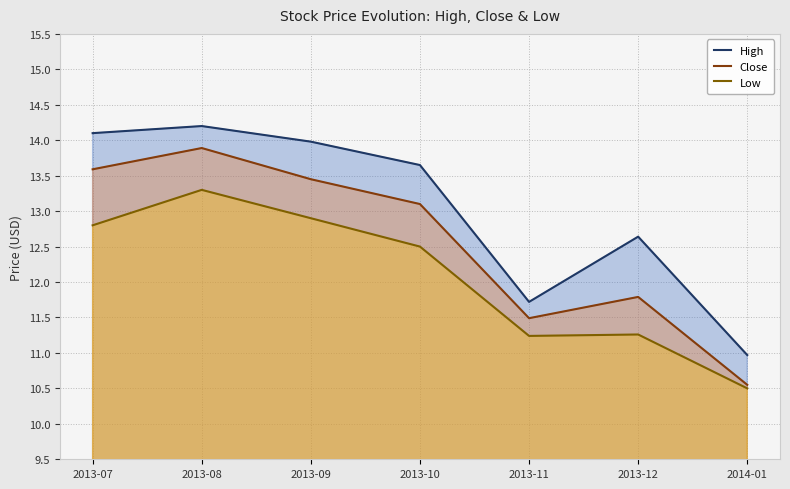

What is the label of the 7th point from the left?

2014-01